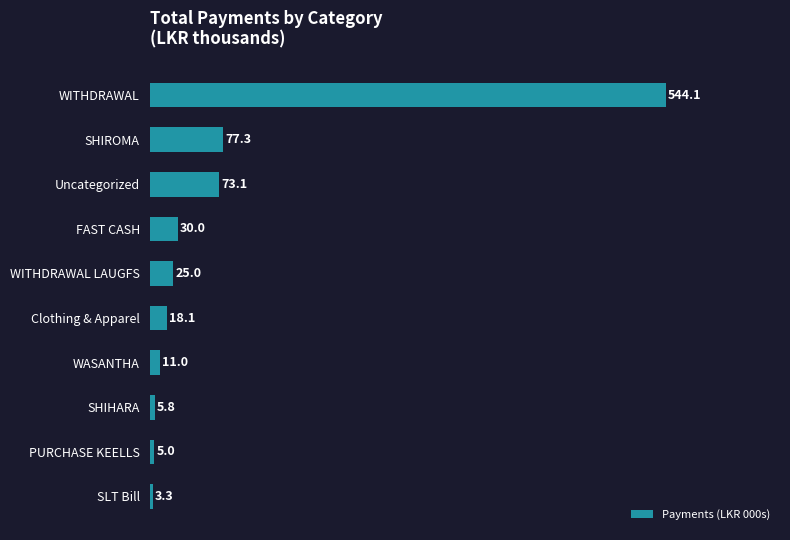

At which label is the value closest to 273?

SHIROMA